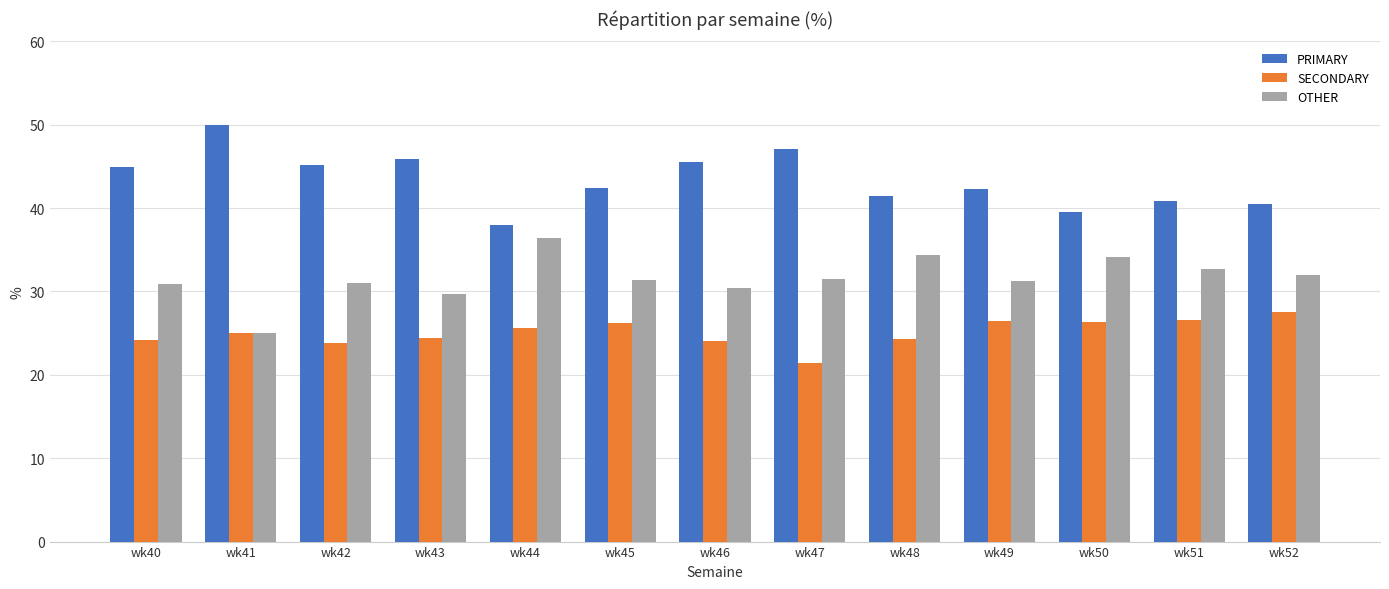

Rank the series by their maximum value, from highest to lowest.

PRIMARY, OTHER, SECONDARY